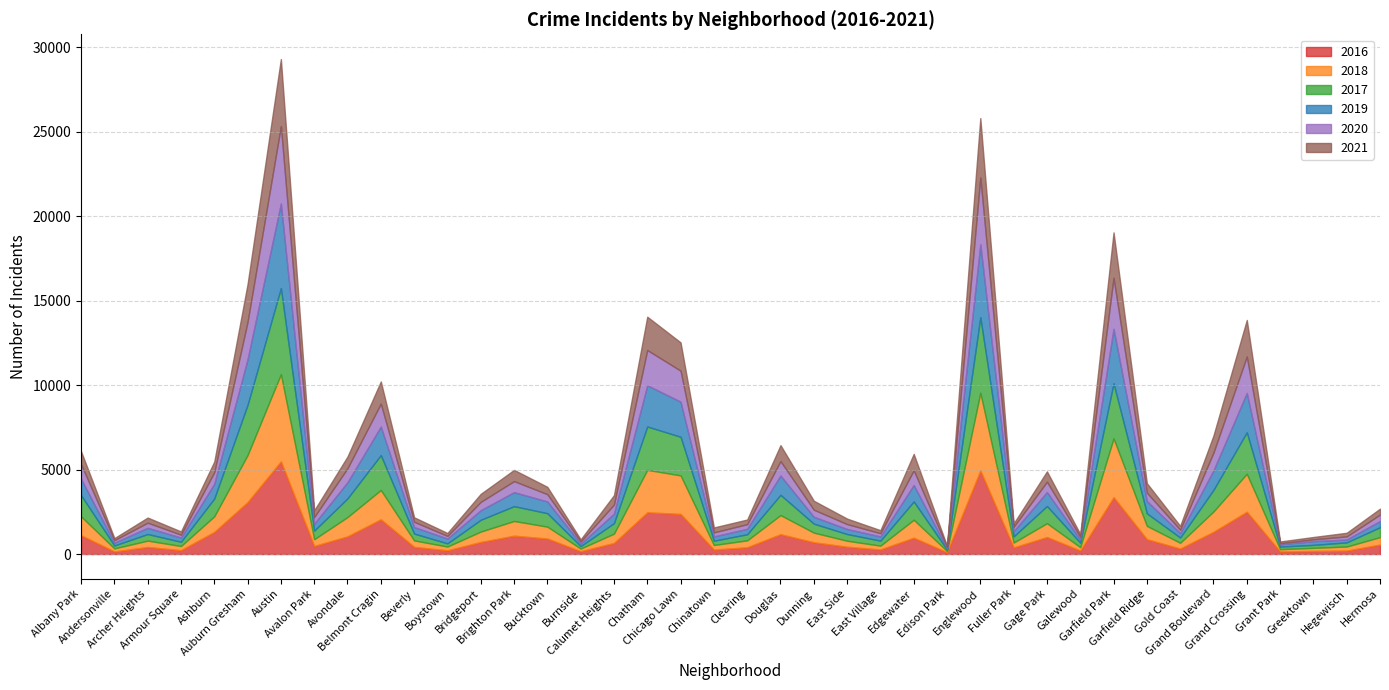

At which label is 2019 closest to 2542?

Chatham